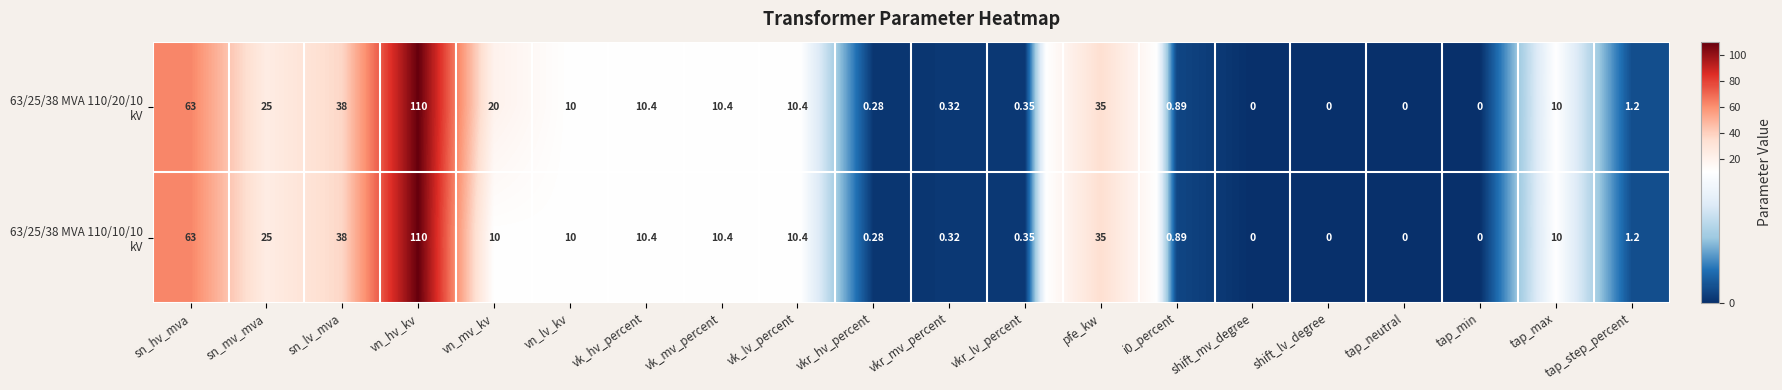

At which category does the chart reach its peak across all series?

vn_hv_kv